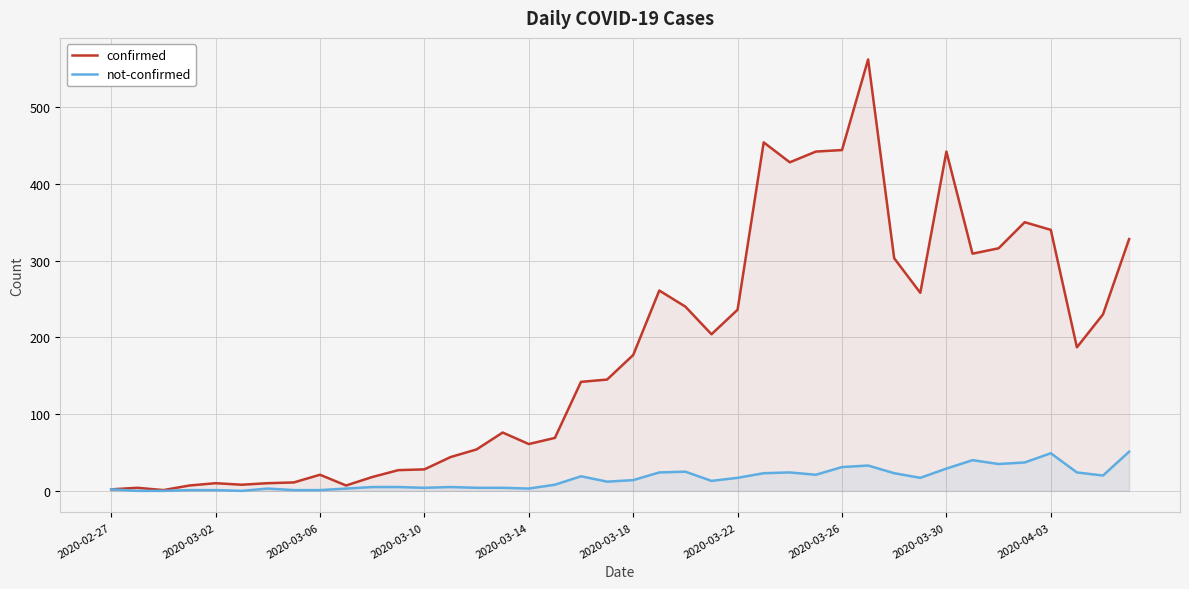

What is the value of the not-confirmed point at the 21st from the left?

14